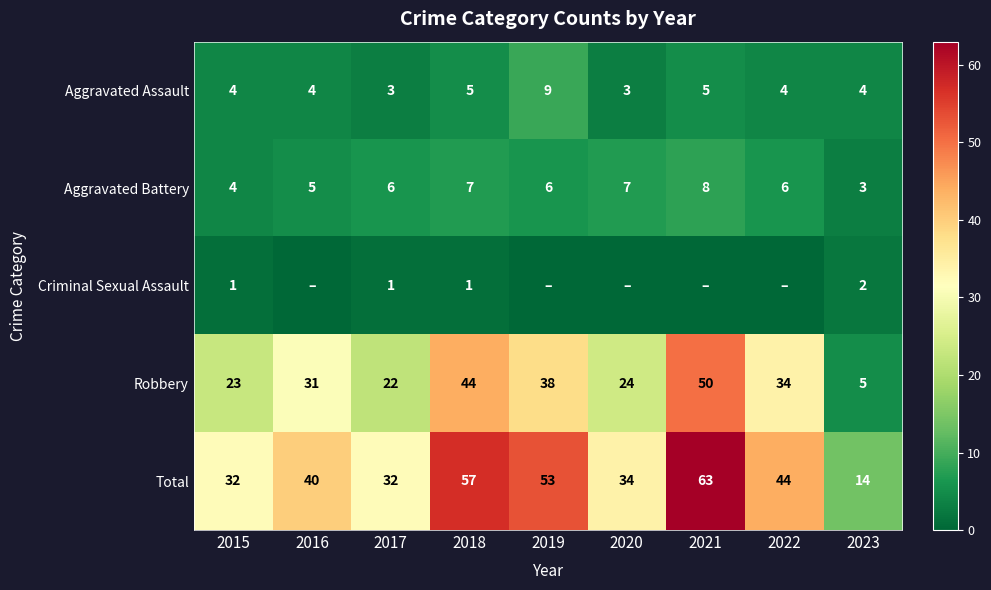

Which category has the lowest value across all series?

2016